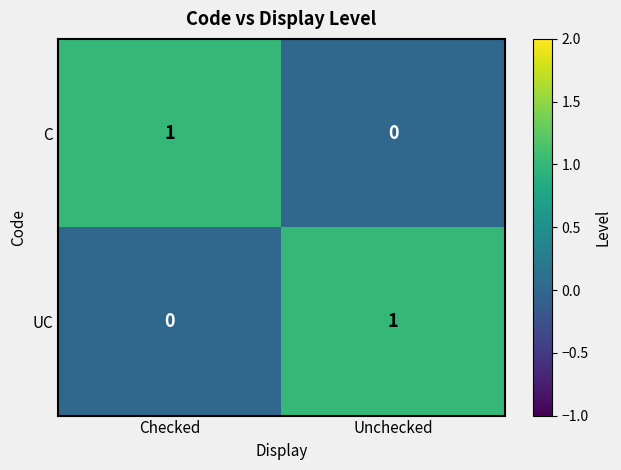

Rank the categories by C value from lowest to highest.

Unchecked, Checked